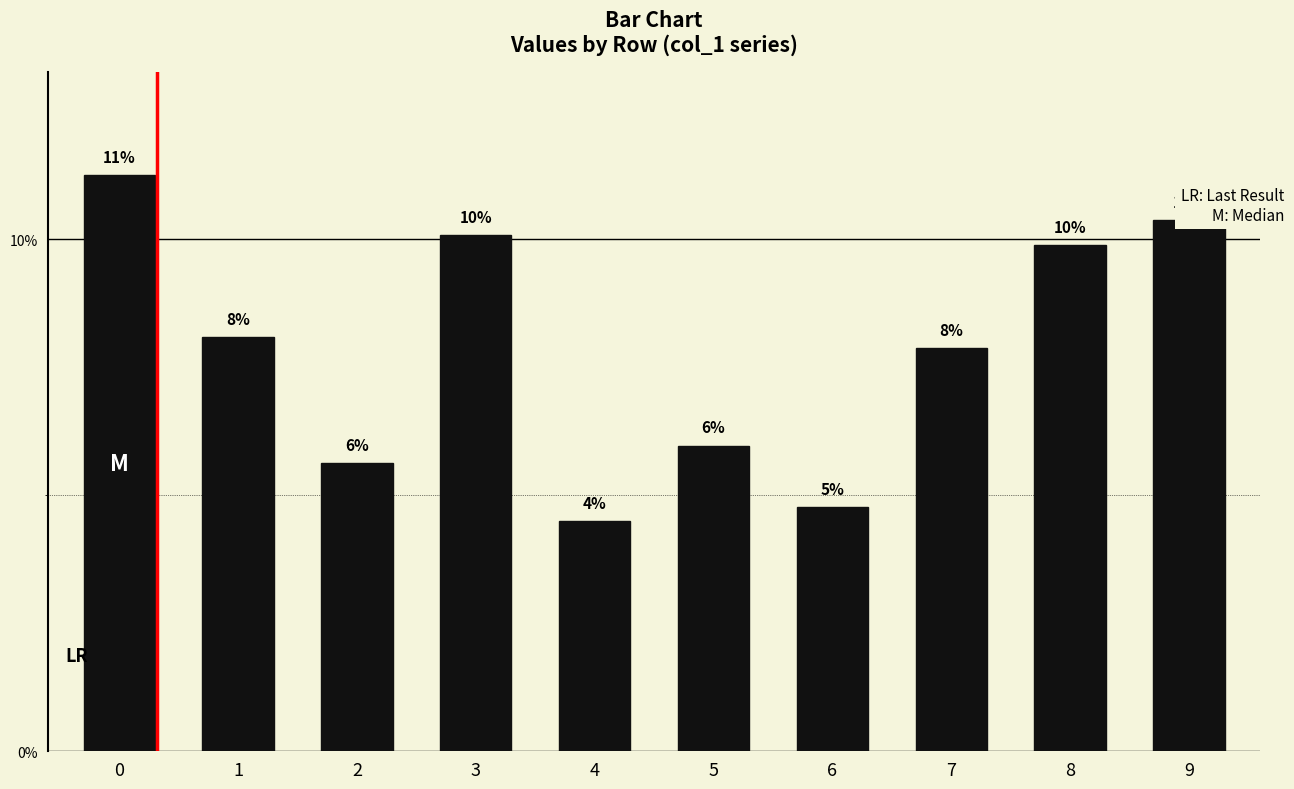

List the labels in order of value, smallest first.

4, 6, 2, 5, 7, 1, 8, 3, 9, 0